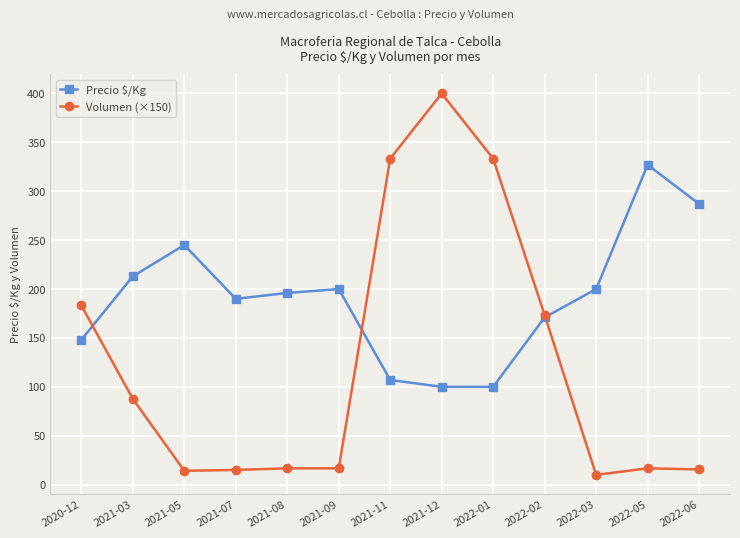

The Precio $/Kg series shows 100.0 at 2021-12. True or false?

True